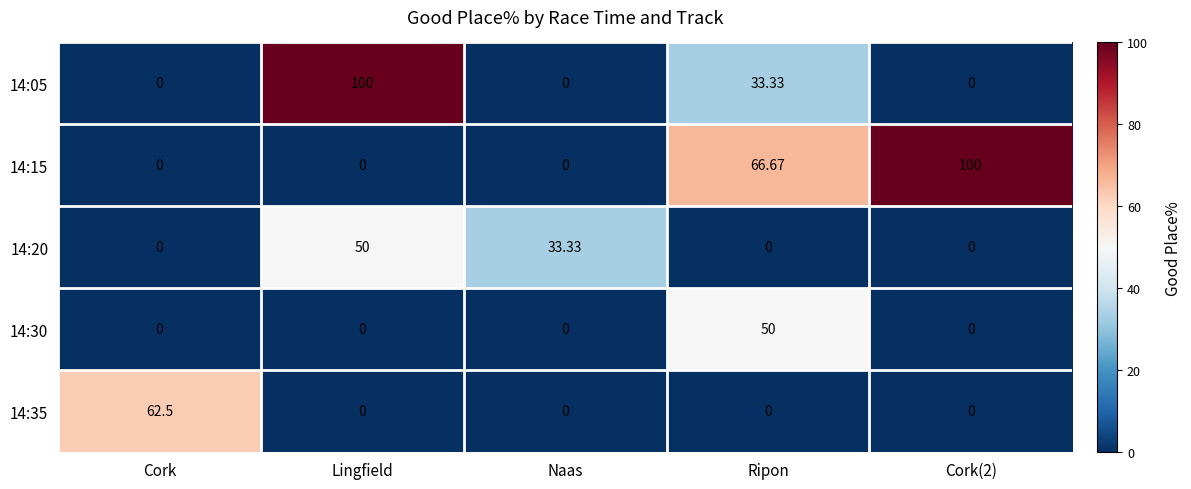

Is the value of 14:30 at Ripon greater than the value of 14:15 at Naas?

Yes